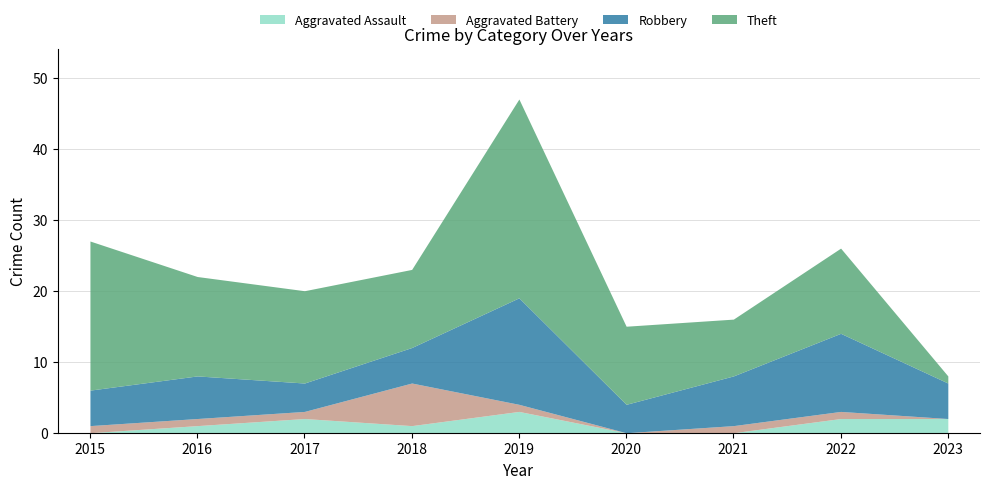

Between 2016 and 2022, which series saw the biggest shift?

Robbery